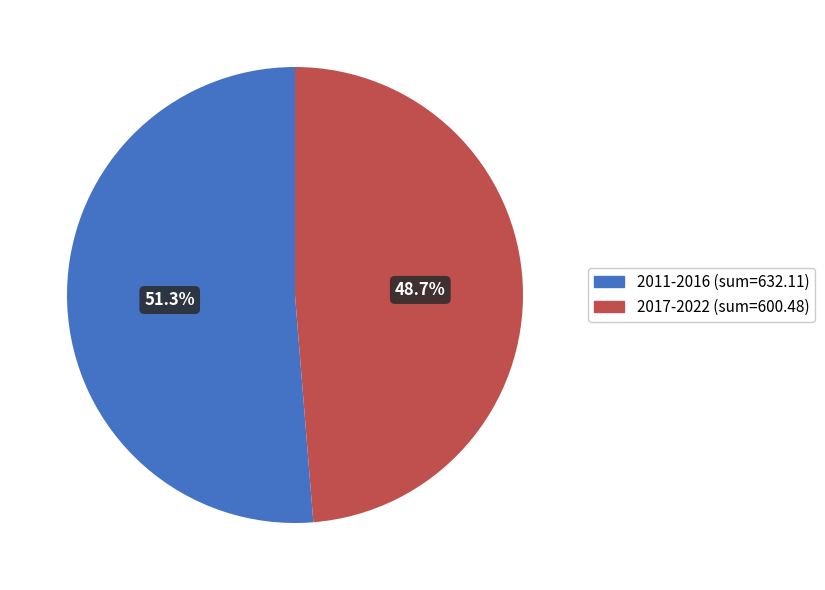

Rank the categories by value from lowest to highest.

2017-2022, 2011-2016